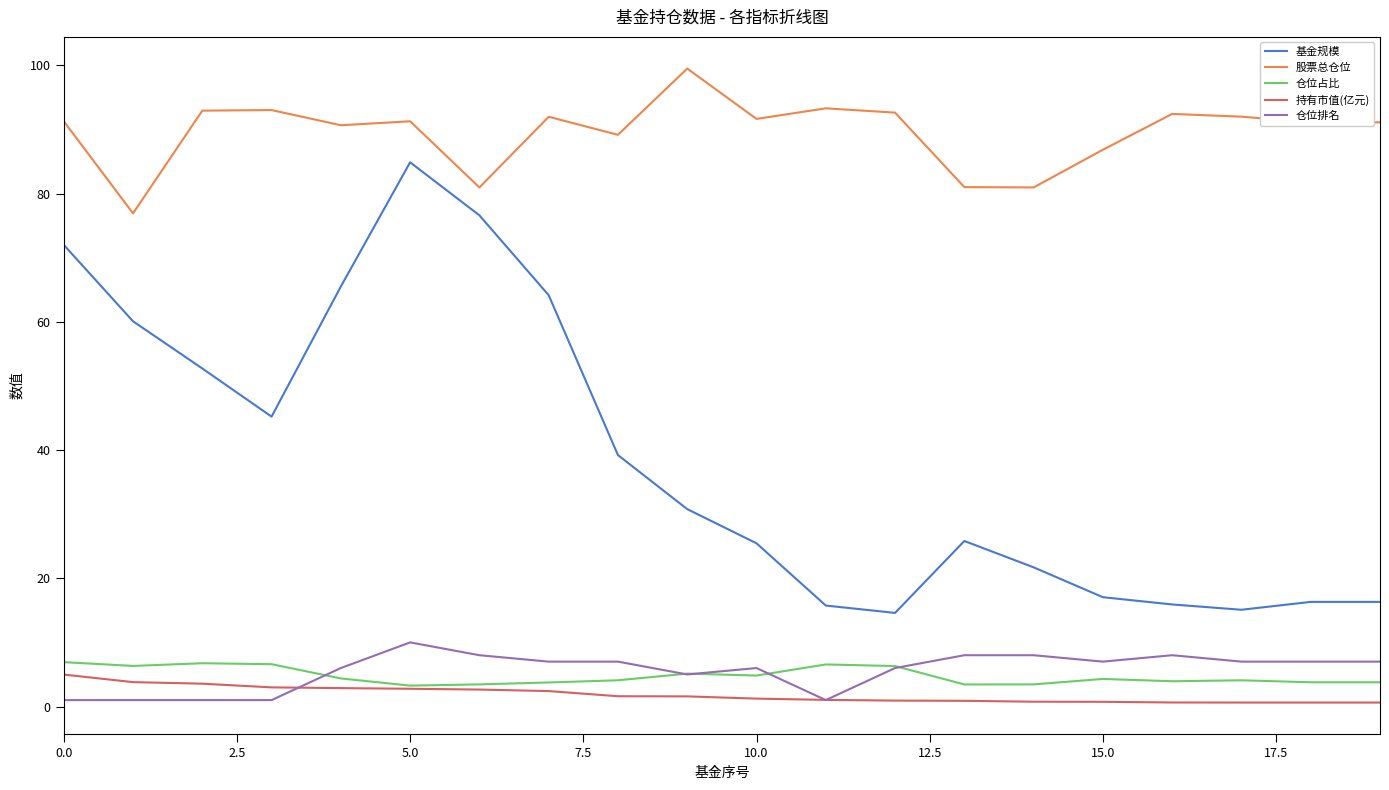

Which series has the widest spread of values?

基金规模